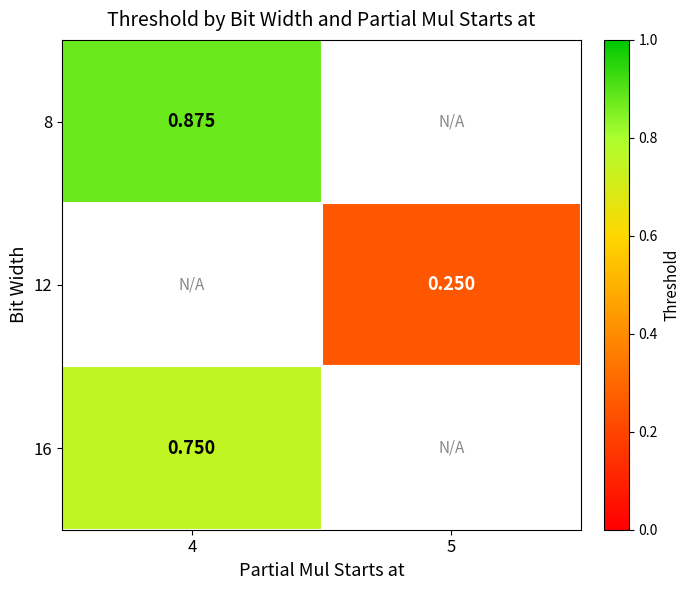

At how many categories does at least one series exceed 0?

2